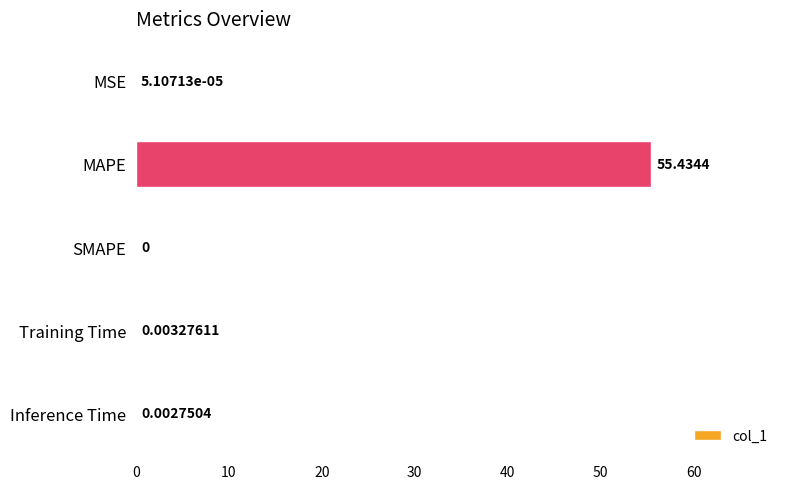

Which category has the highest value across all series?

MAPE